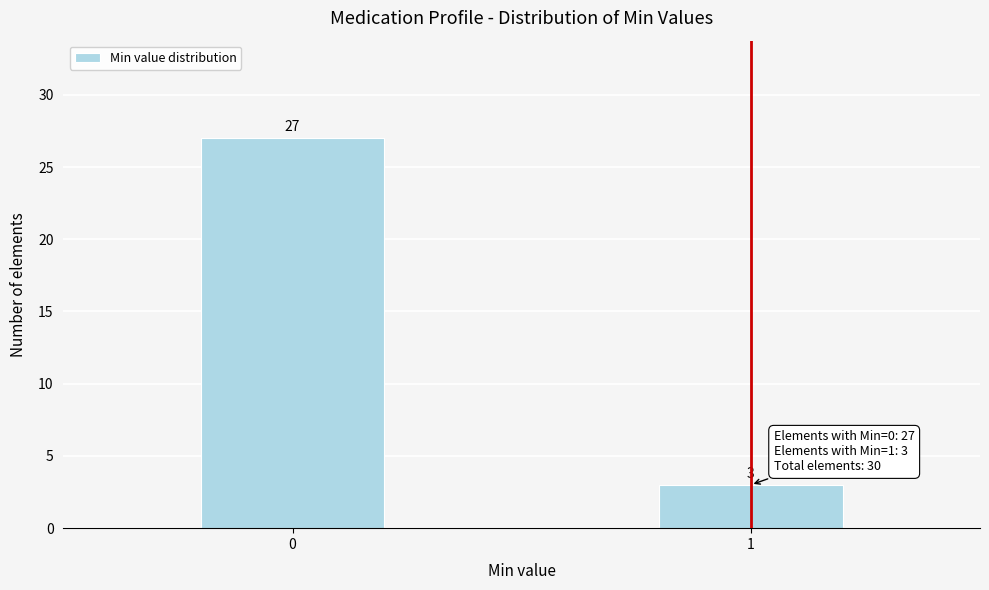

Reading left to right, what are all the values shown in this chart?

0=27	1=3